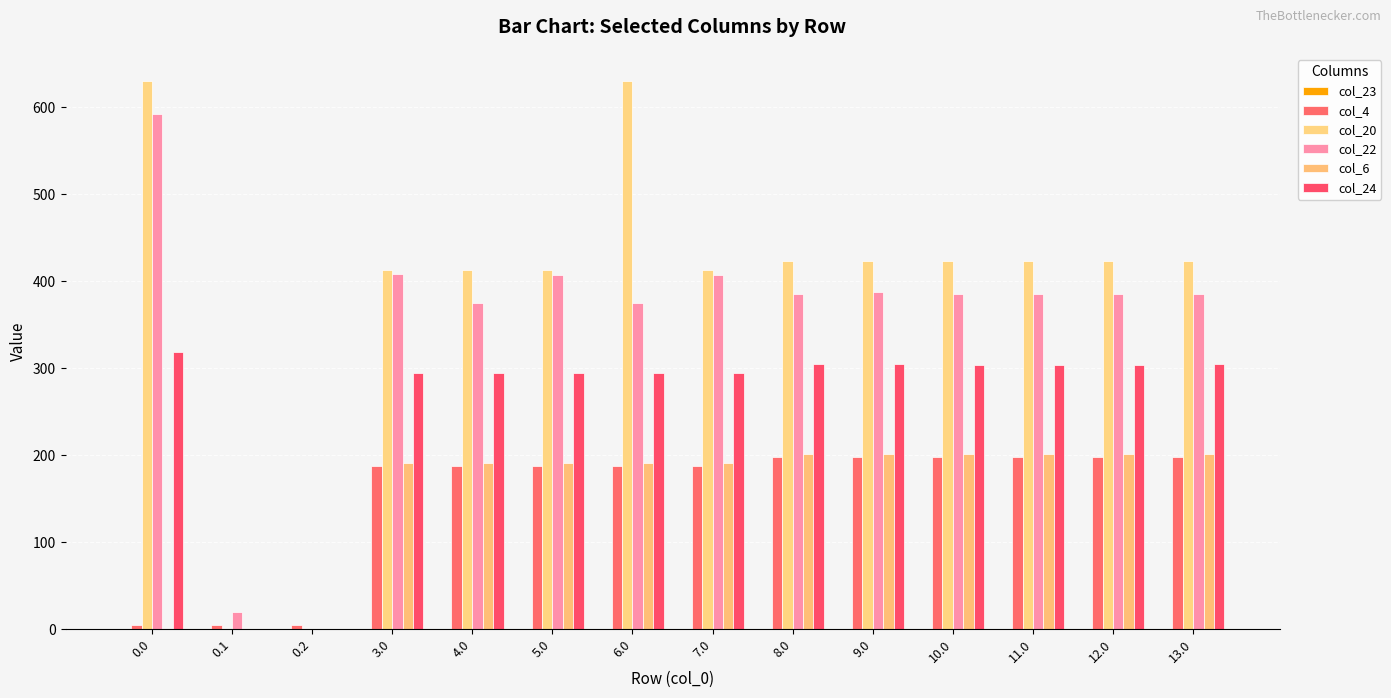

What is the label of the 6th bar from the right?

8.0